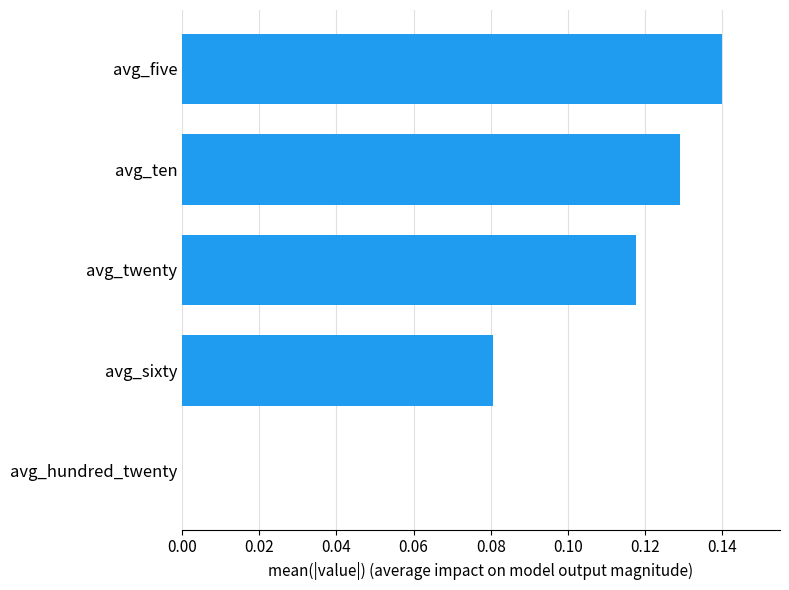

What is the sum of the values at avg_ten and avg_five?

0.3